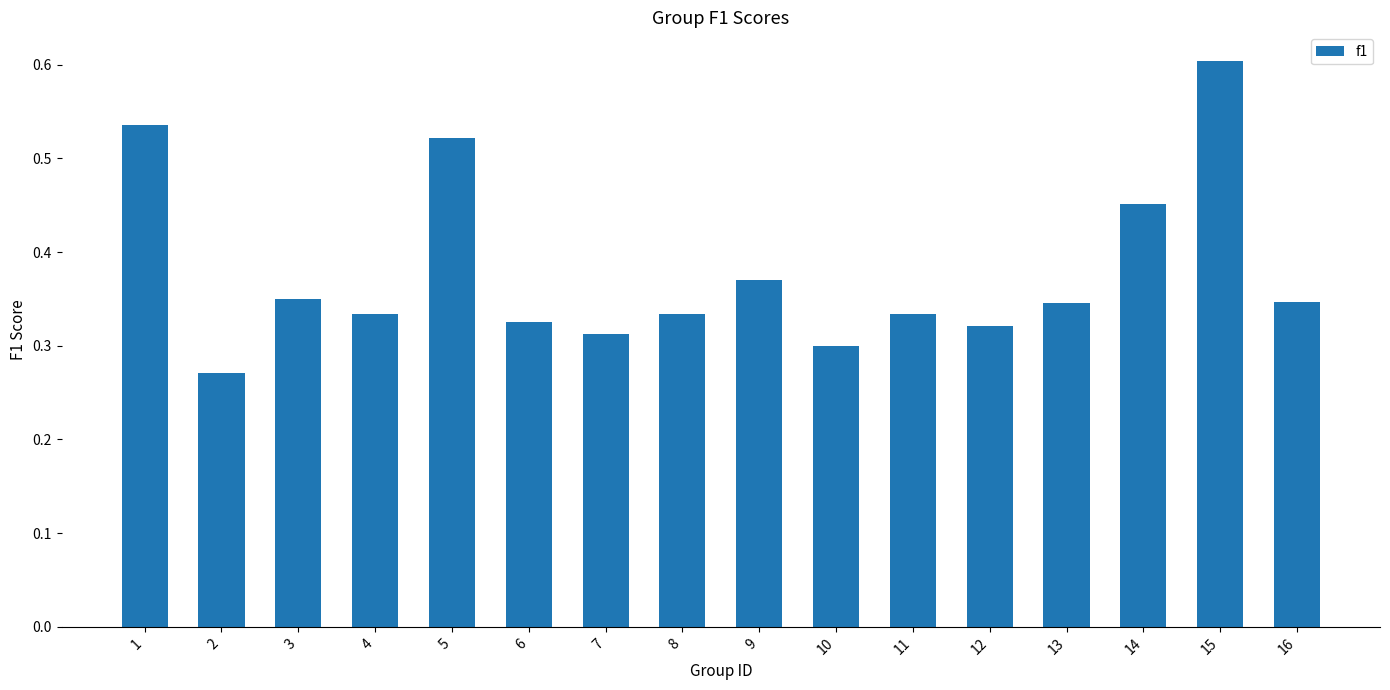

What is the change in value from 2 to 12?

+0.1